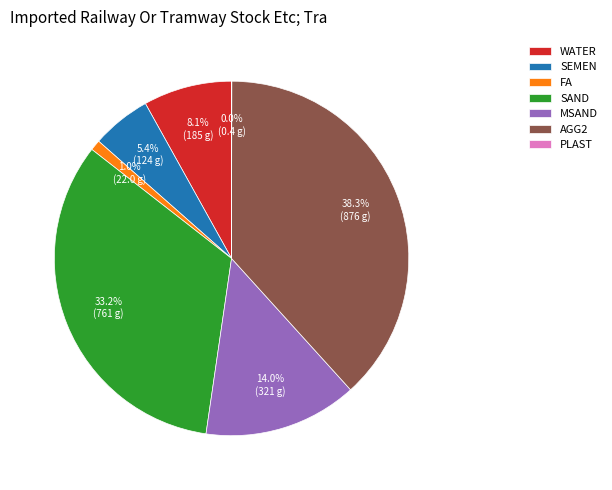

Is the sum of MSAND and SEMEN greater than half?

No